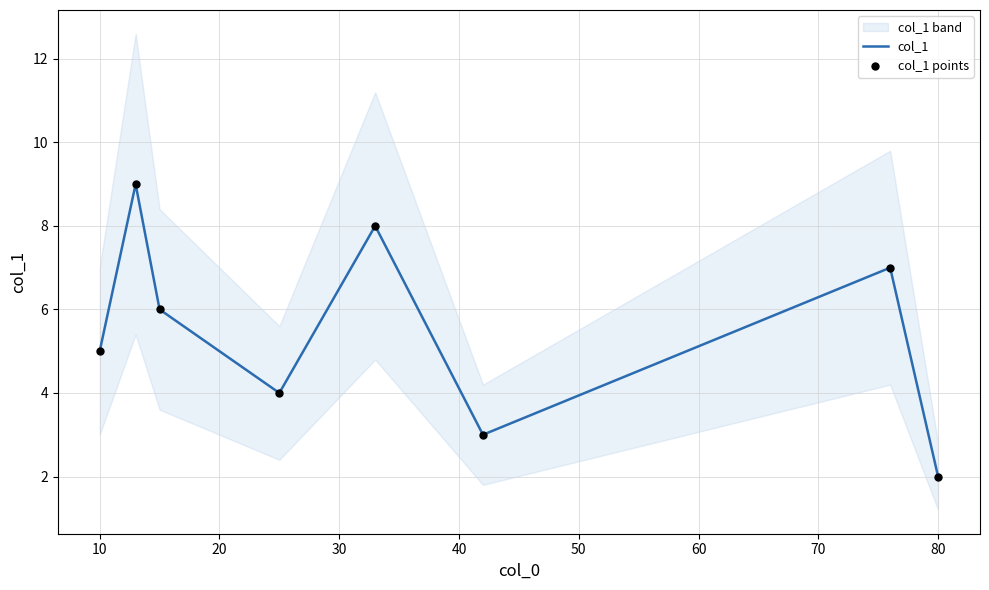

Which series has the largest total across all categories?

col_1